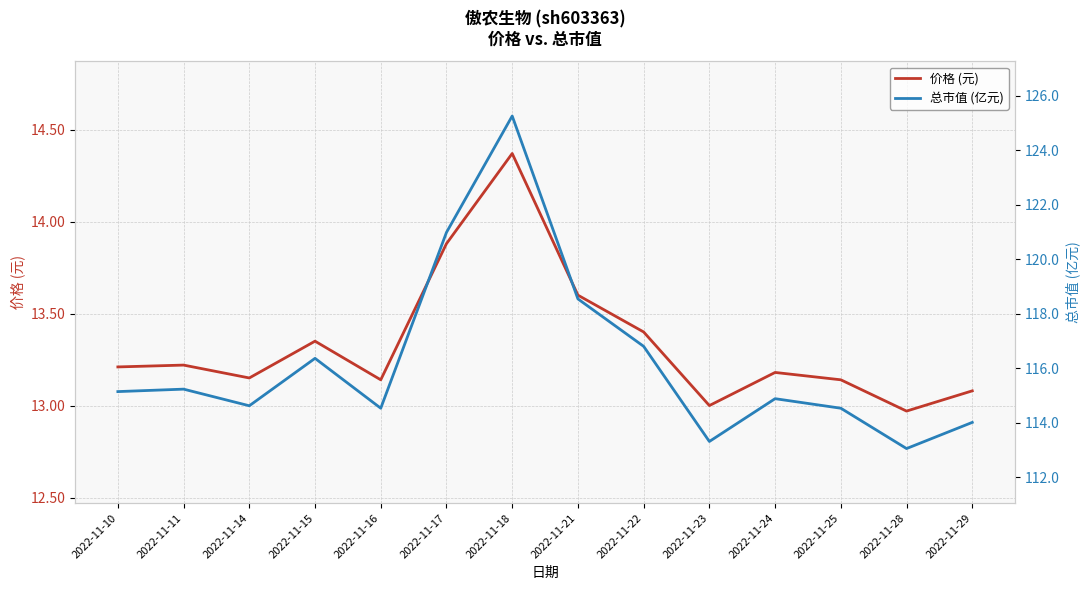

Read the 价格 (元) value at 2022-11-21.

13.6